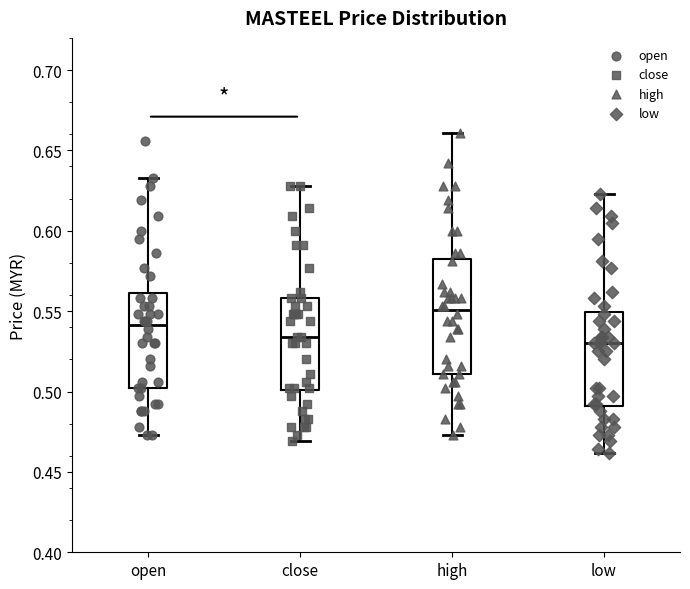

Reading left to right, transcribe this box plot: for each box, give where its median line is, the range the box spans, and where its two whiskers end, as read against the y-axis. The values are not printed on the chart, so give them approximately, as read against the axis.

open: median 0.540, box 0.500 to 0.560, whiskers 0.475 to 0.635
close: median 0.535, box 0.500 to 0.560, whiskers 0.470 to 0.630
high: median 0.550, box 0.510 to 0.580, whiskers 0.475 to 0.660
low: median 0.530, box 0.490 to 0.550, whiskers 0.460 to 0.625